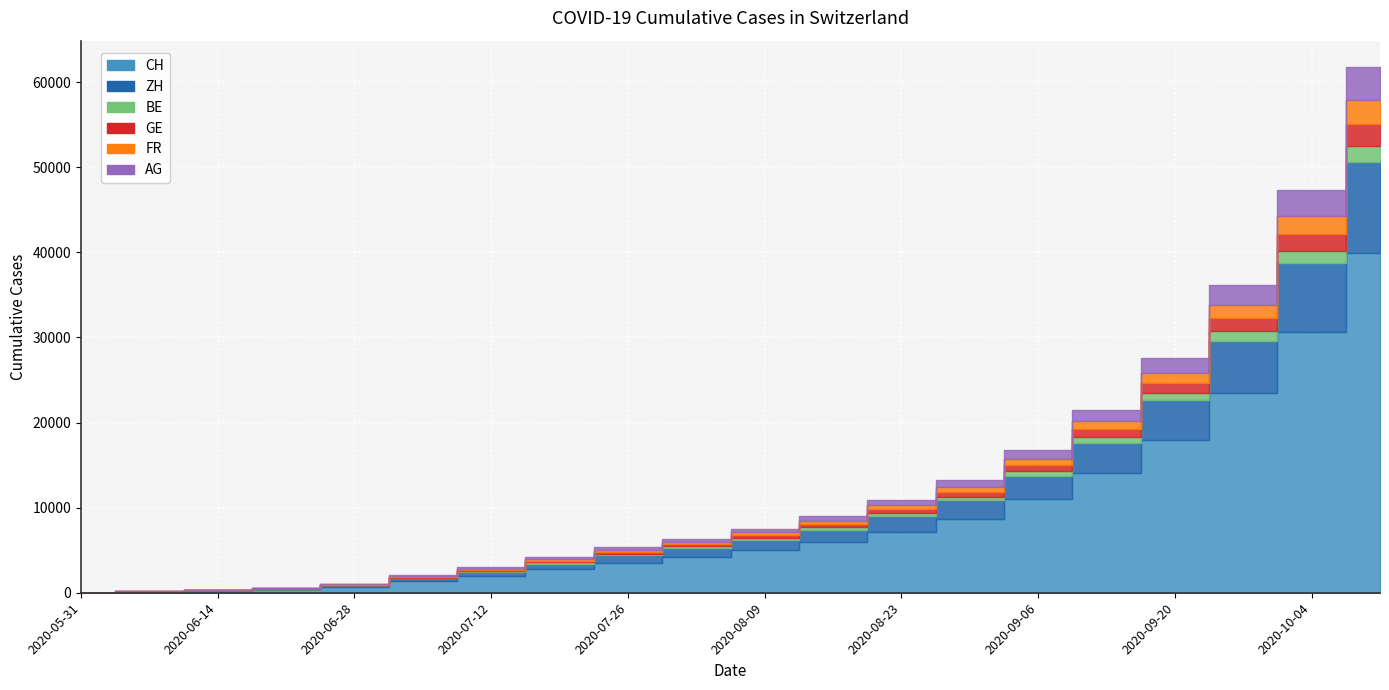

Reading left to right, extract all data points from this chart.

CH: 0	107	234	399	721	1386	1985	2747	3541	4229	5012	5937	7189	8687	10966	14037	17923	23429	30624	39900
ZH: 0	23	38	80	152	337	505	689	883	1034	1228	1470	1810	2204	2799	3601	4698	6188	8104	10682
BE: 0	8	14	17	21	49	85	137	170	193	228	276	338	412	520	659	857	1126	1488	1945
GE: 0	13	20	31	56	69	112	180	247	284	325	388	470	568	714	908	1159	1516	1985	2605
FR: 0	9	22	32	61	92	127	176	218	258	311	381	475	580	741	947	1215	1593	2089	2745
AG: 0	5	16	26	59	125	186	249	311	367	441	539	671	822	1049	1344	1736	2283	2993	3912